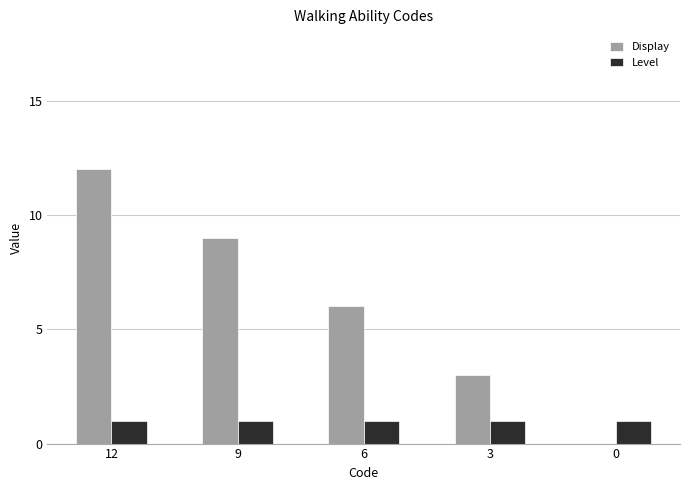

Is the value of Level at 0 greater than the value of Display at 3?

No